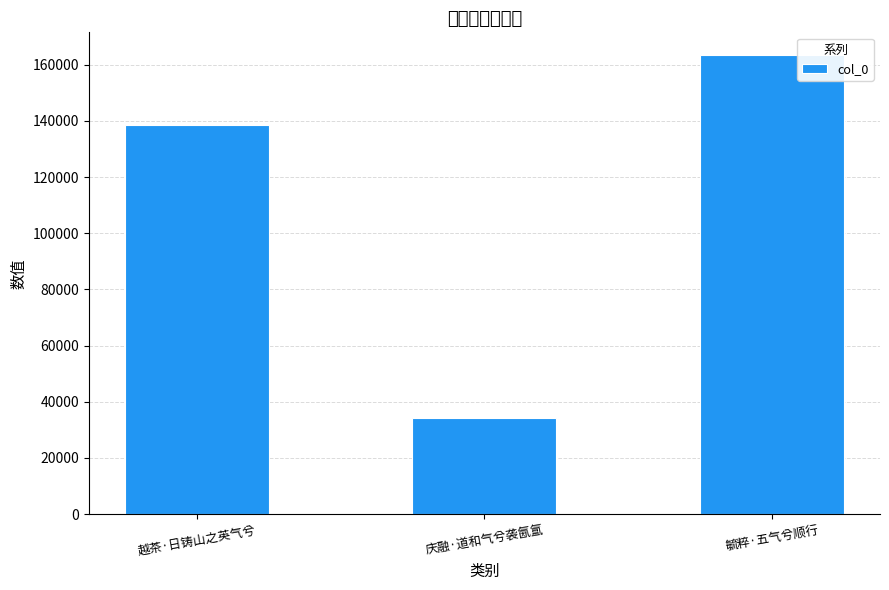

What is the label of the 1st bar from the right?

毓粹·五气兮顺行